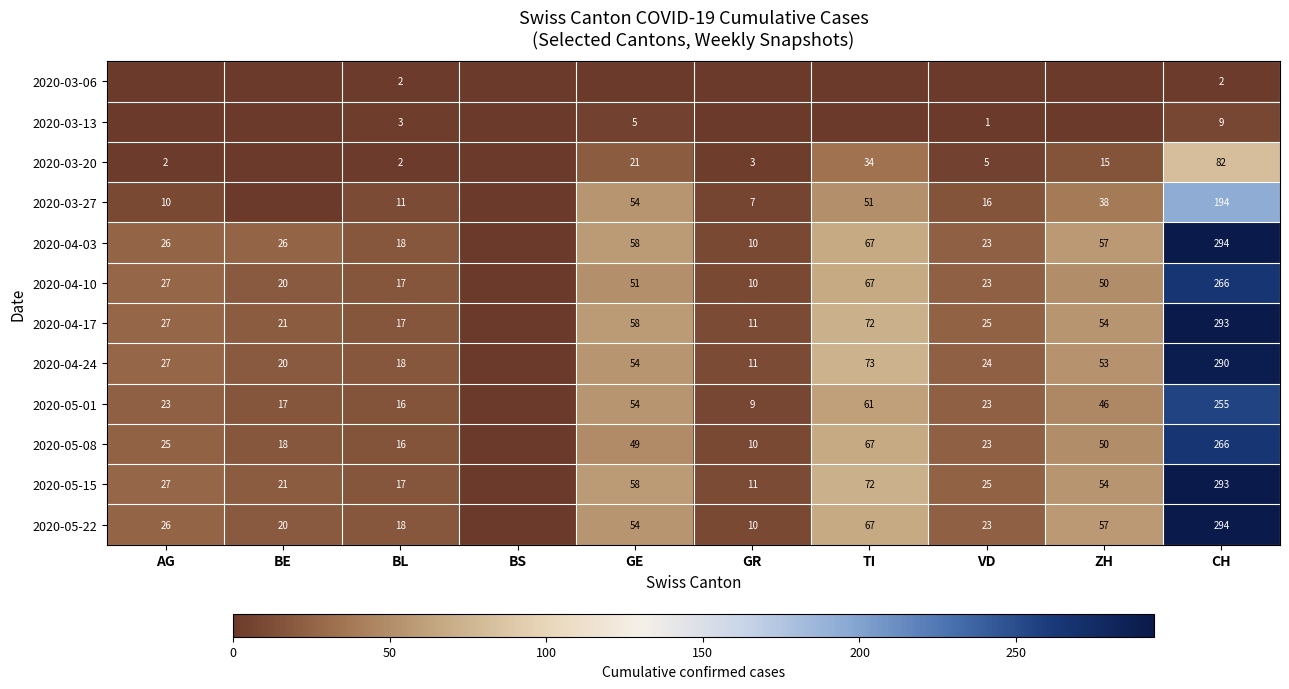

What is the total value across all series at BL?

155